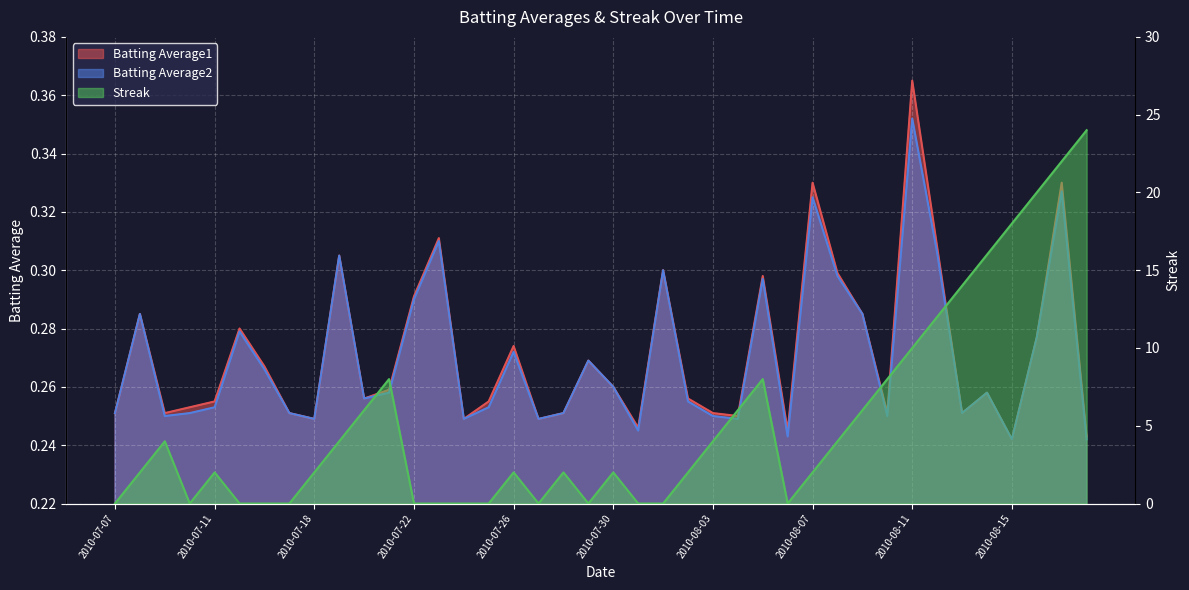

What is the average value of the Batting Average1 series?

0.3